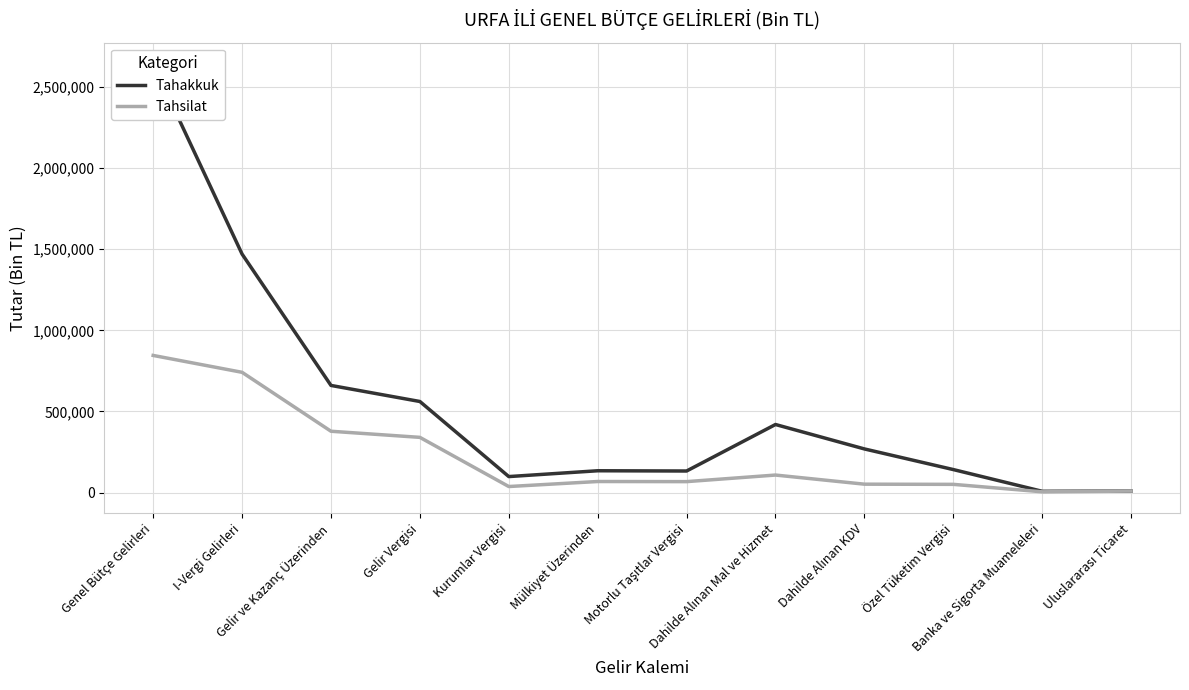

What is the lowest value of the Tahakkuk series?

8254